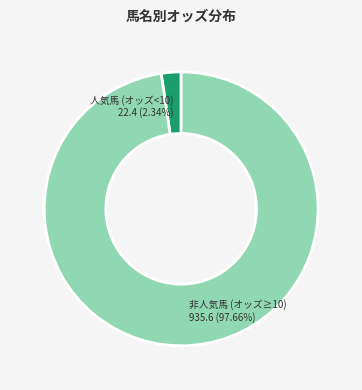

Is there a majority slice in this chart?

Yes